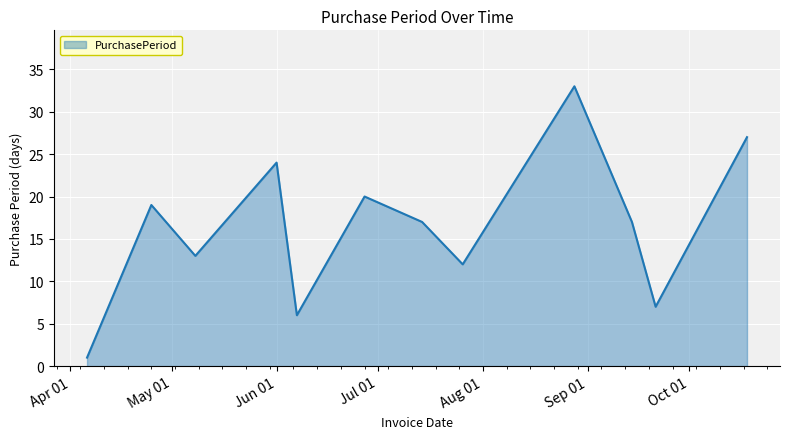

What is the difference between the maximum and minimum values?

32